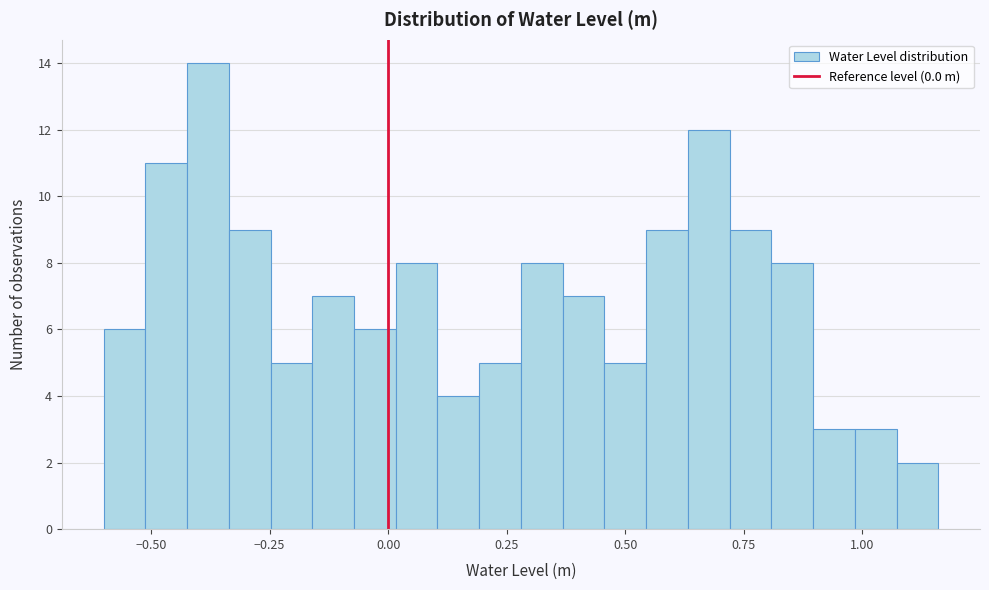

Read against the x-axis, roughly where is the centre of the tallest bar?

-0.40